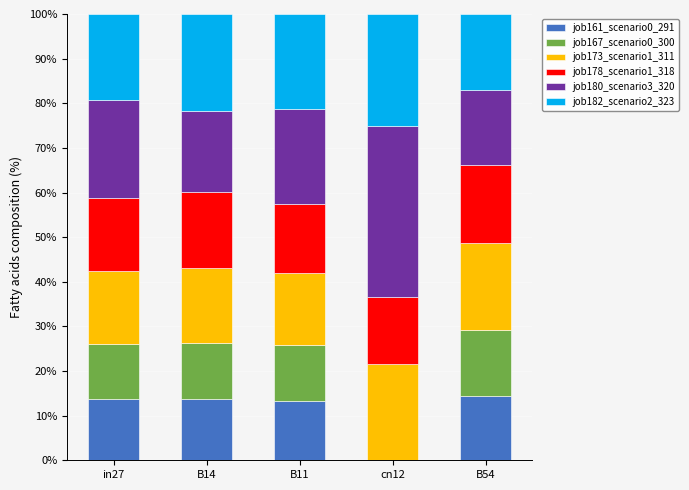

How many distinct data groups are displayed?

6